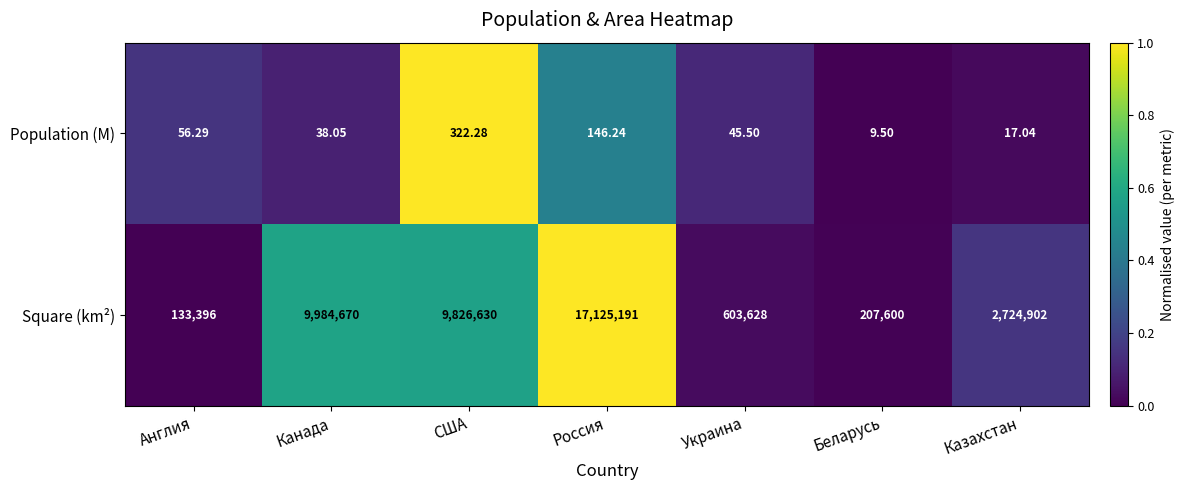

Which series has the widest spread of values?

Square (km²)